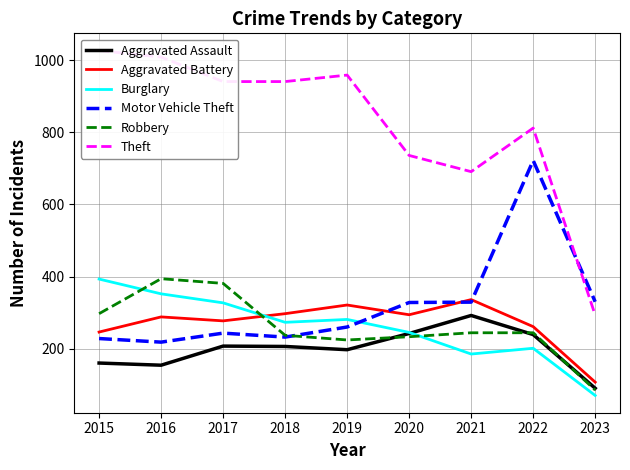

At how many categories does at least one series exceed 1009?

1